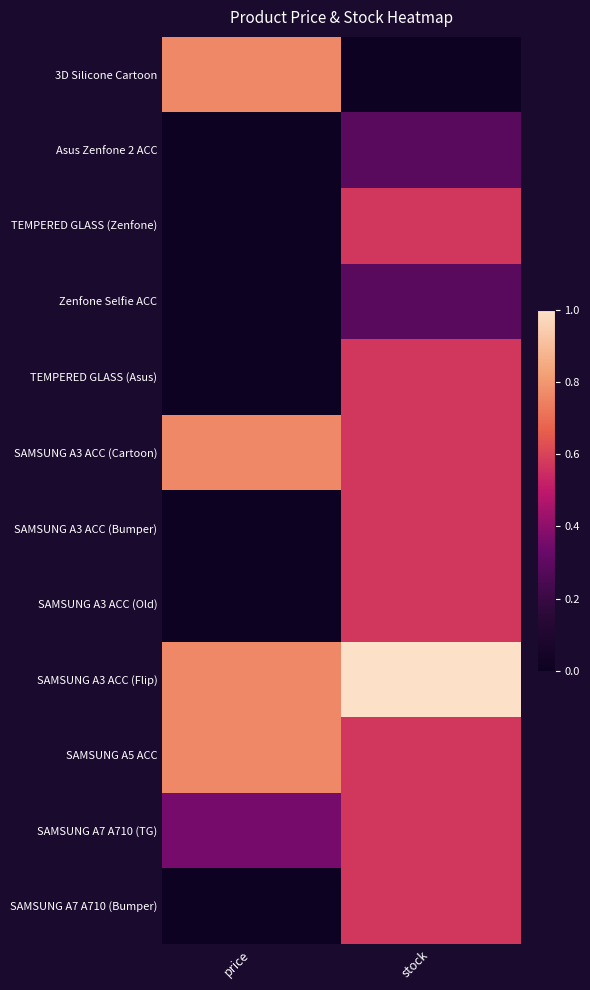

At which category is the sum across all series the highest?

stock